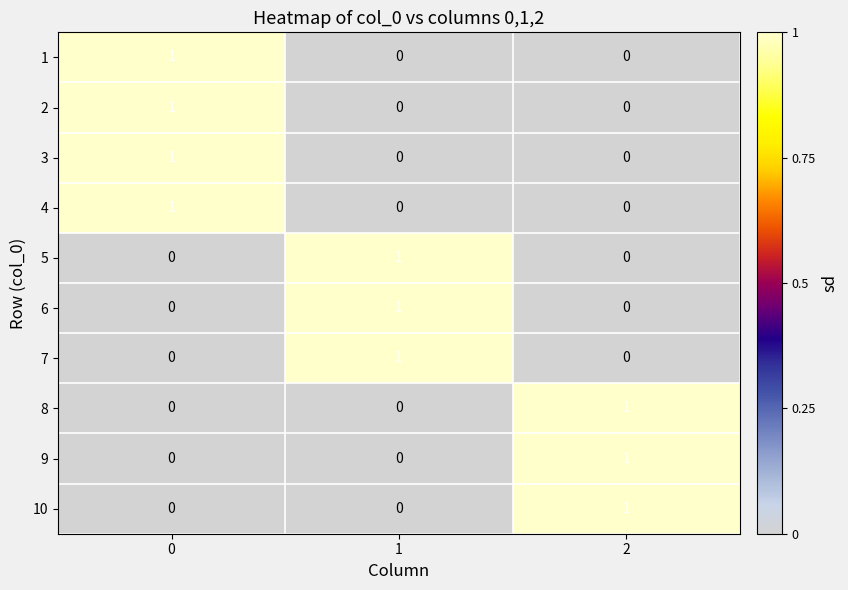

The value of 4 at 0 is 0. True or false?

False